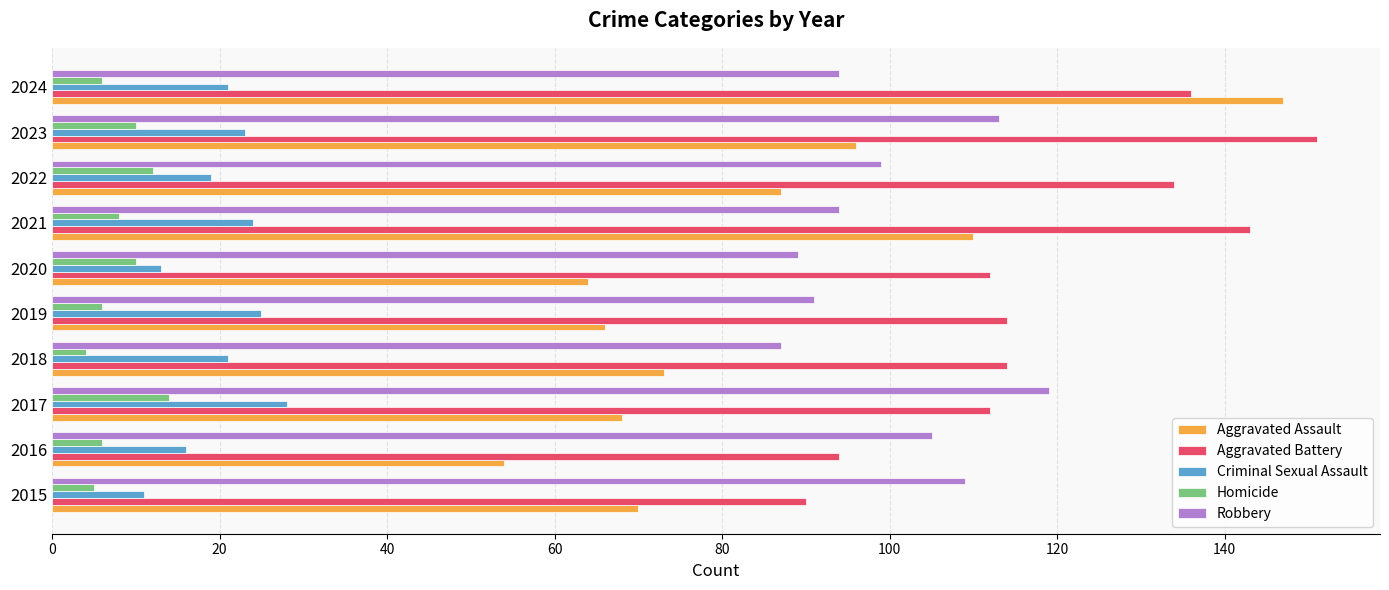

The Criminal Sexual Assault series shows 28 at 2017. True or false?

True